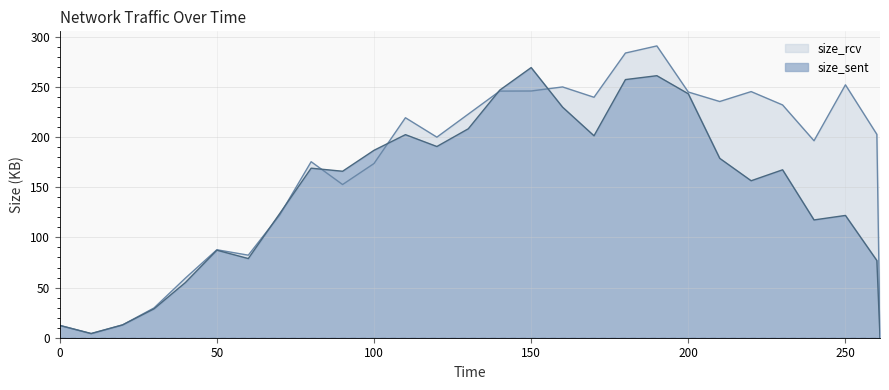

What is the approximate value of size_sent at 190?

261.2